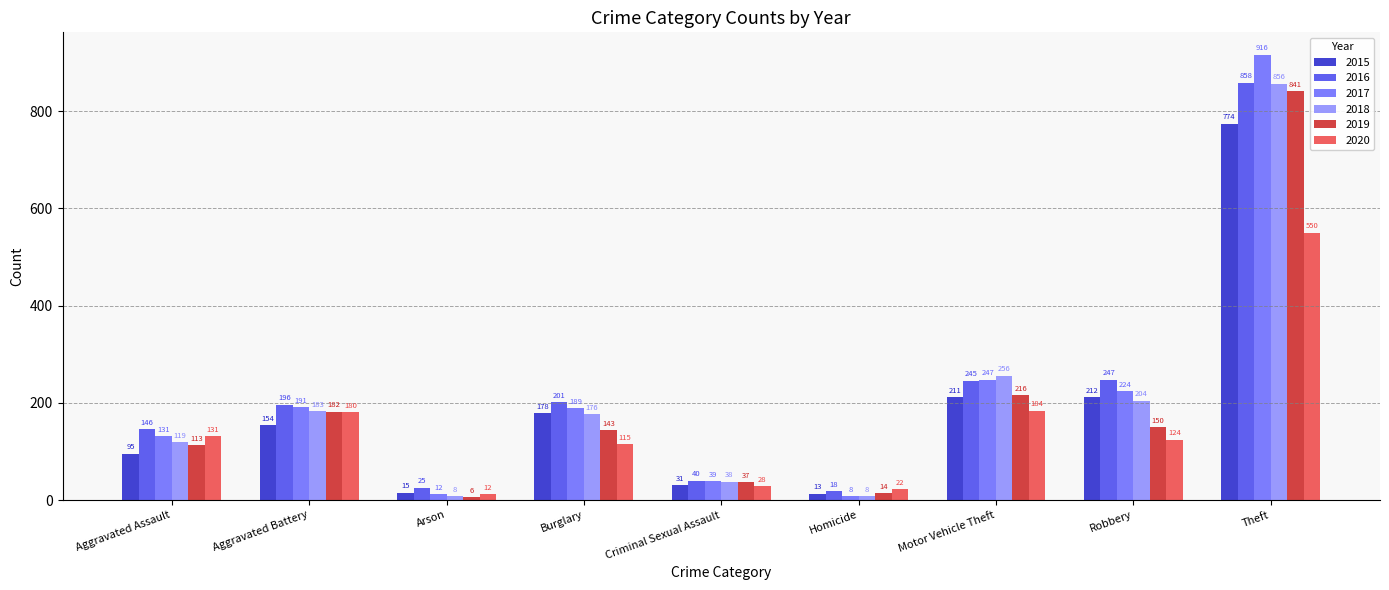

What is the difference between the 2018 values at Motor Vehicle Theft and Burglary?

80